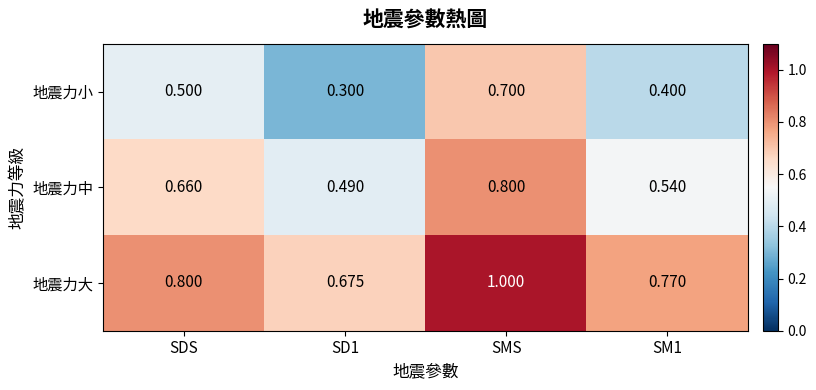

Which series changed the most between SD1 and SMS?

地震力小